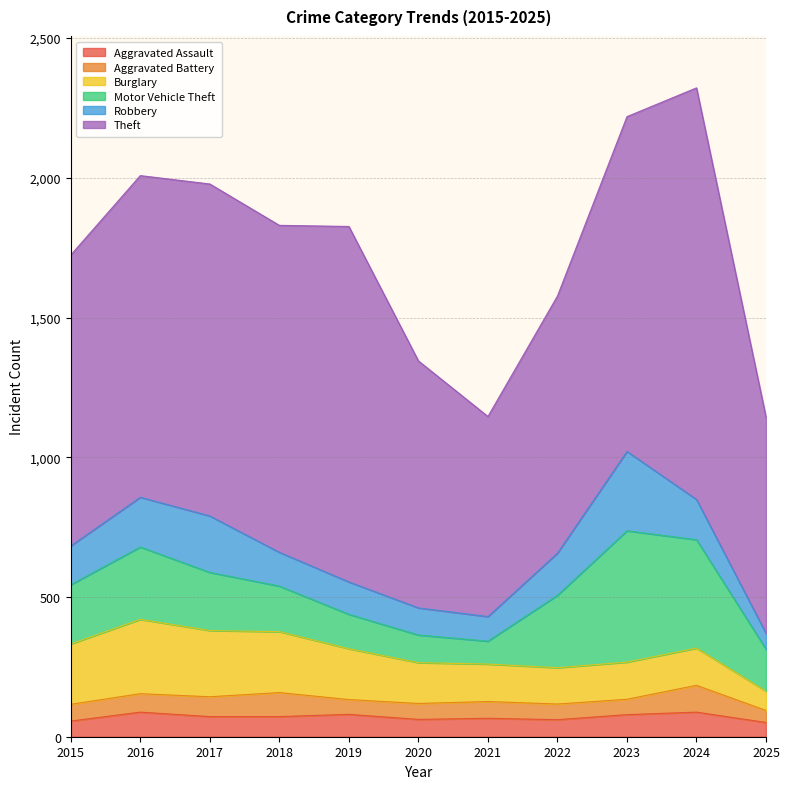

Between 2016 and 2019, which series saw the biggest shift?

Motor Vehicle Theft